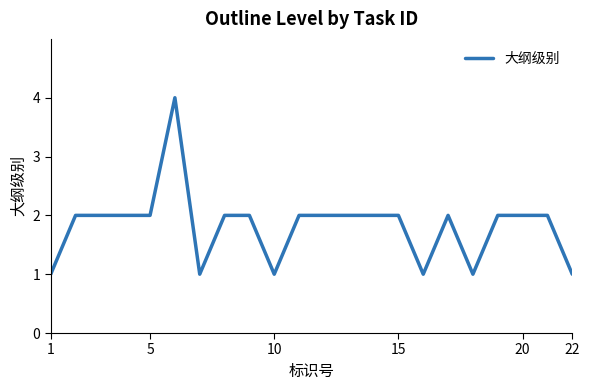

How many lines are shown in the chart?

1